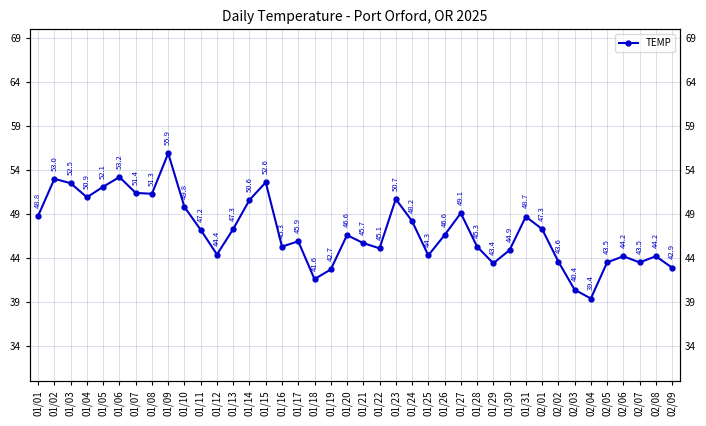

Which has a higher value, 01/15 or 02/09?

01/15